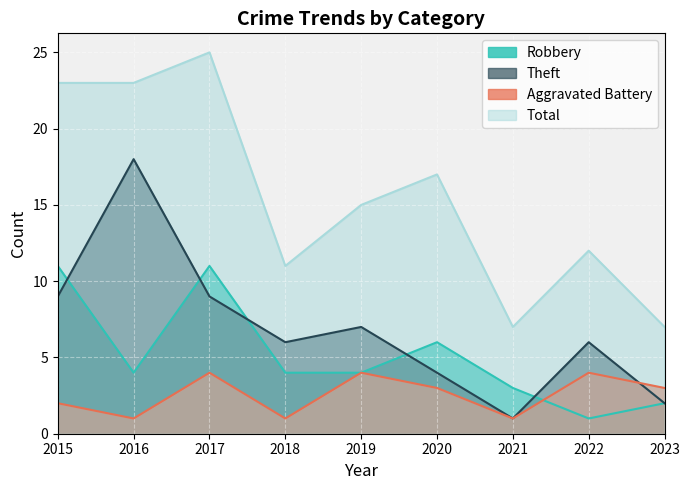

Does the chart display data point markers on the line(s)?

No